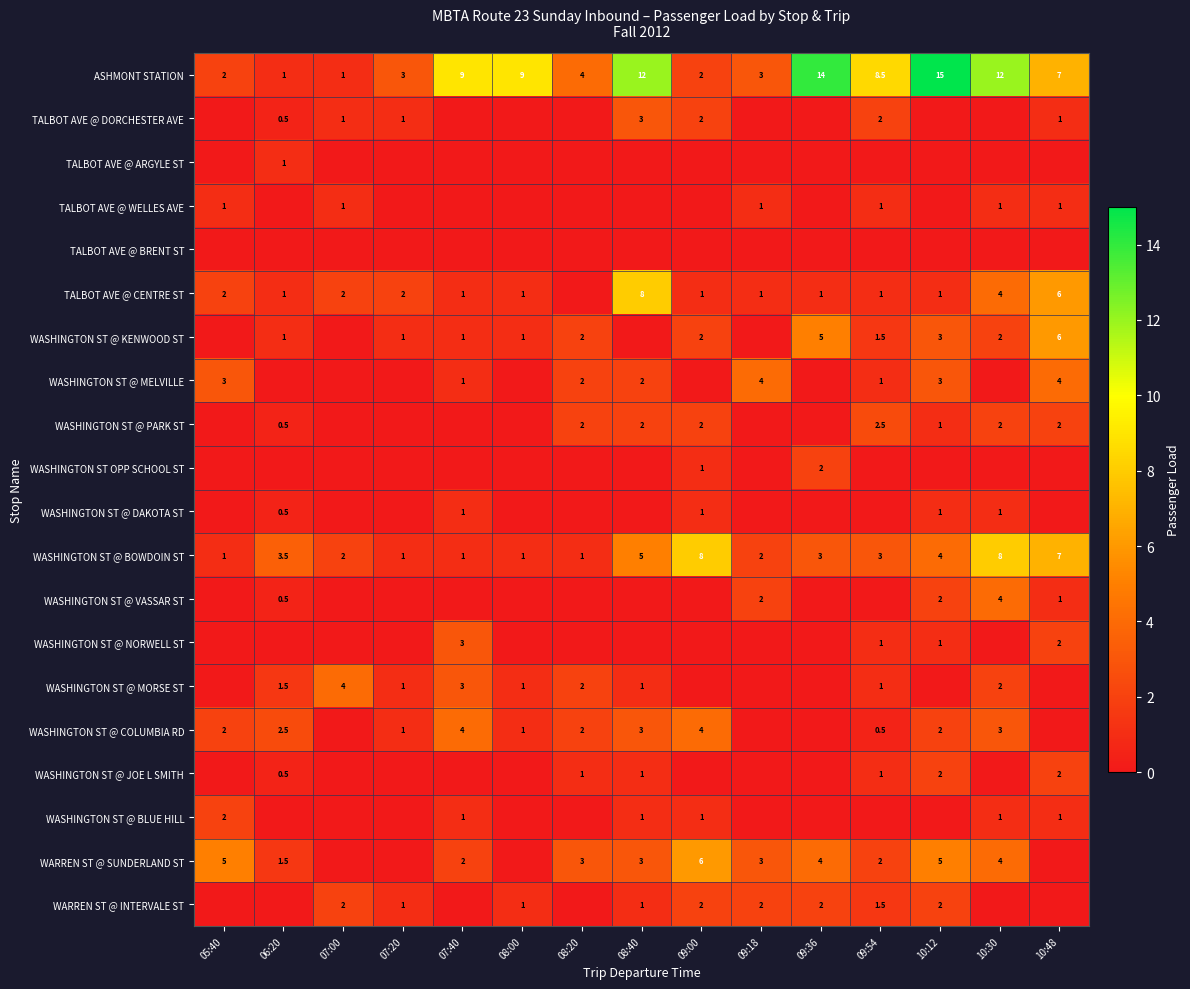

The value of WASHINGTON ST @ COLUMBIA RD at 05:40 is 3.0. True or false?

False